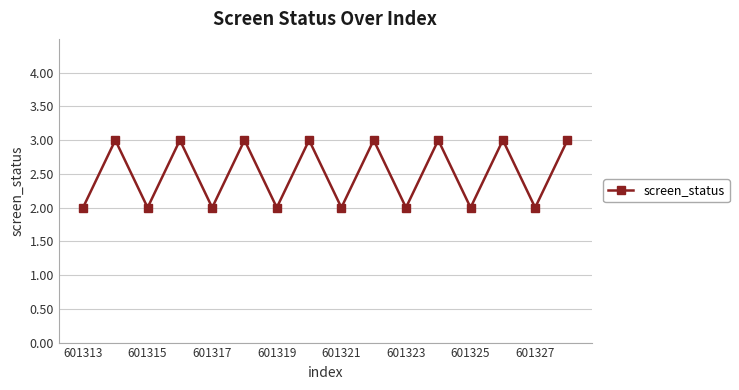

What is the maximum value shown in the chart?

3